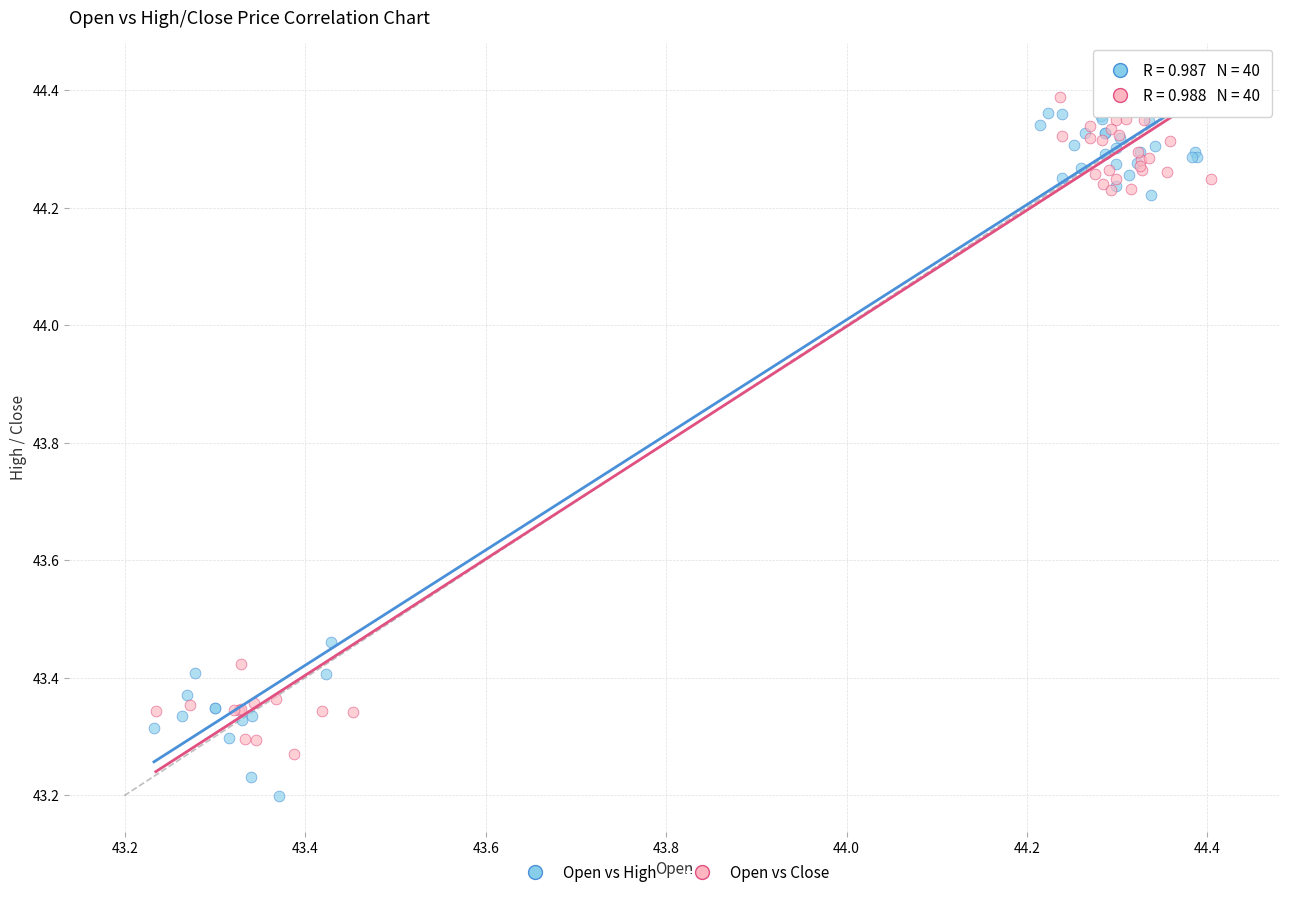

Which series has the largest Y range (max minus min)?

Open vs High